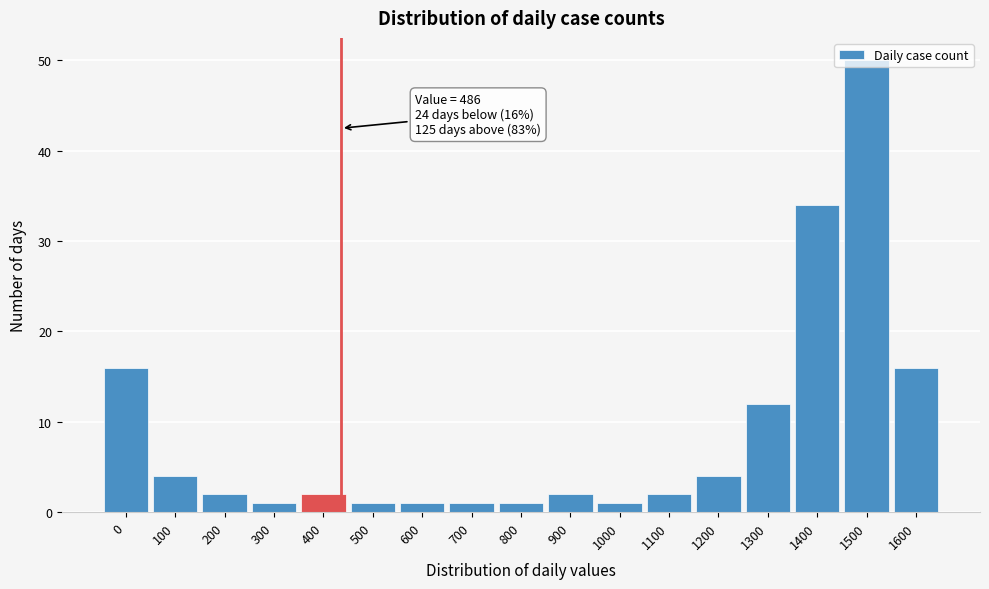

What is the average value?

9